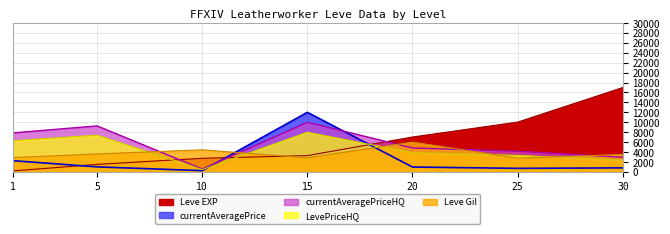

At which category is the sum across all series the highest?

15